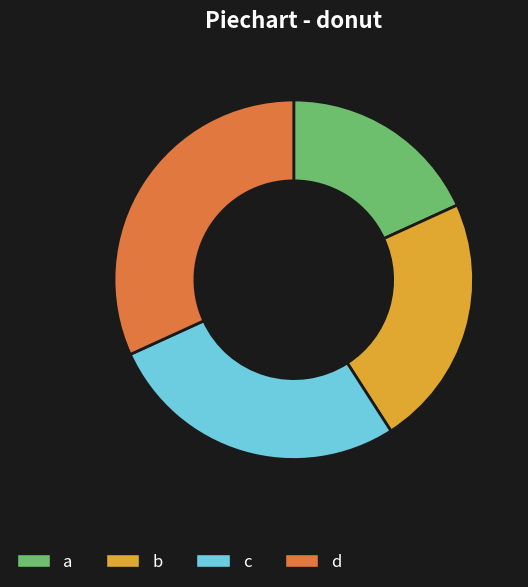

Is the sum of a and c greater than half?

No